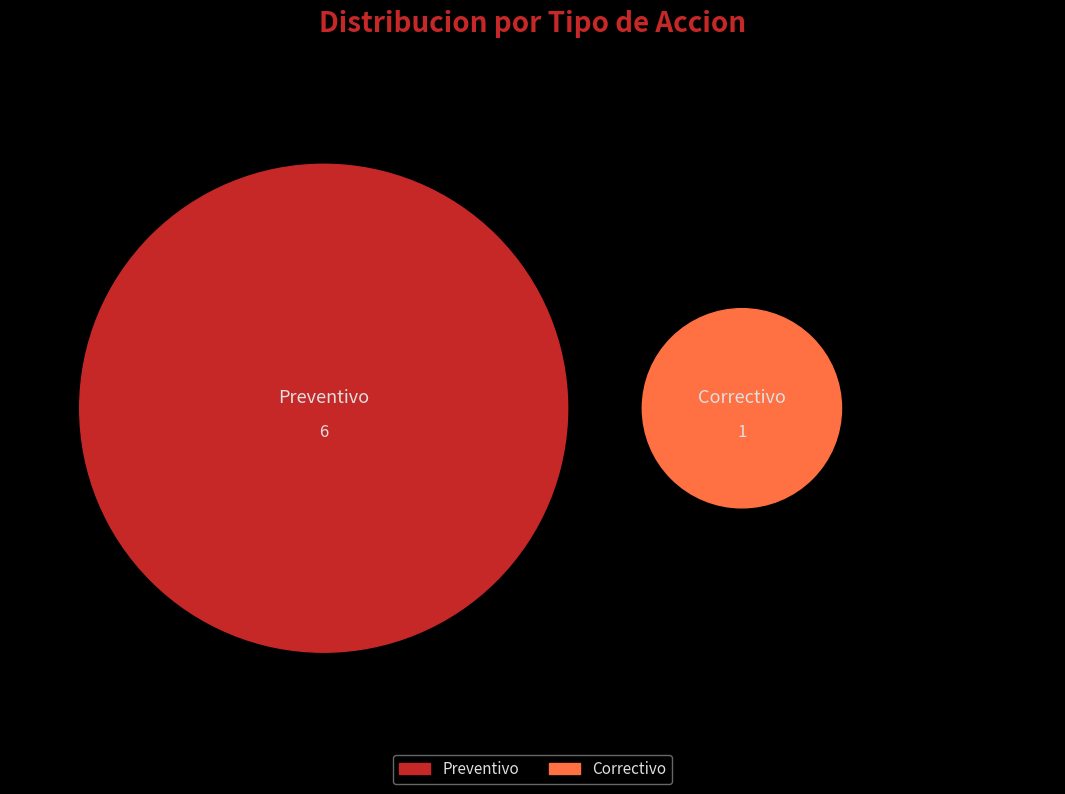

Which has a higher value, 5 or 1?

5